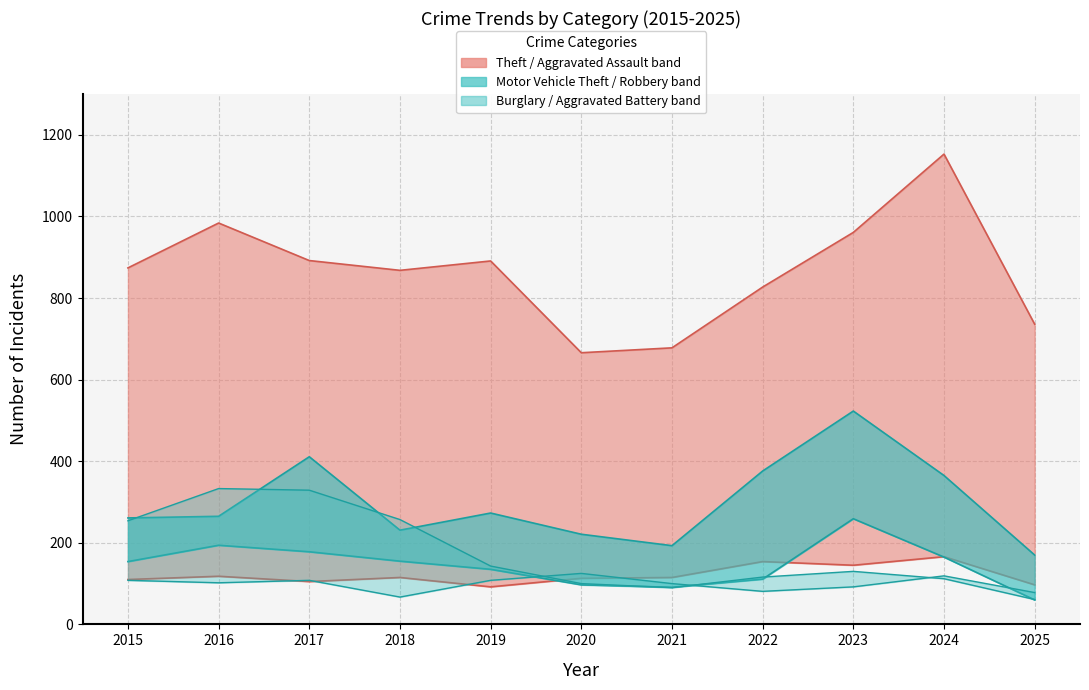

How many data points in Theft are above 874?

5